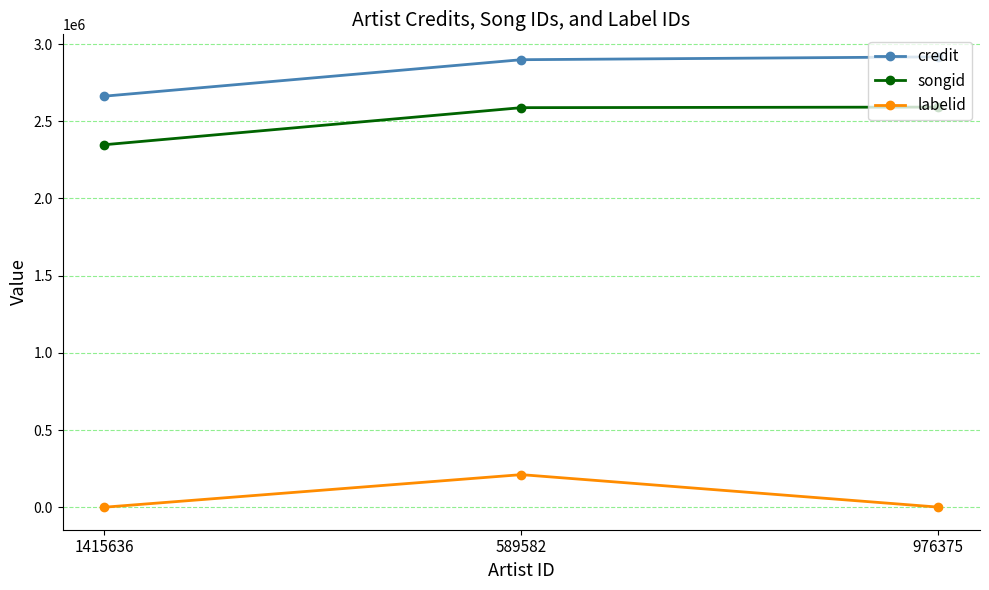

Which category has the lowest value in the credit series?

1415636